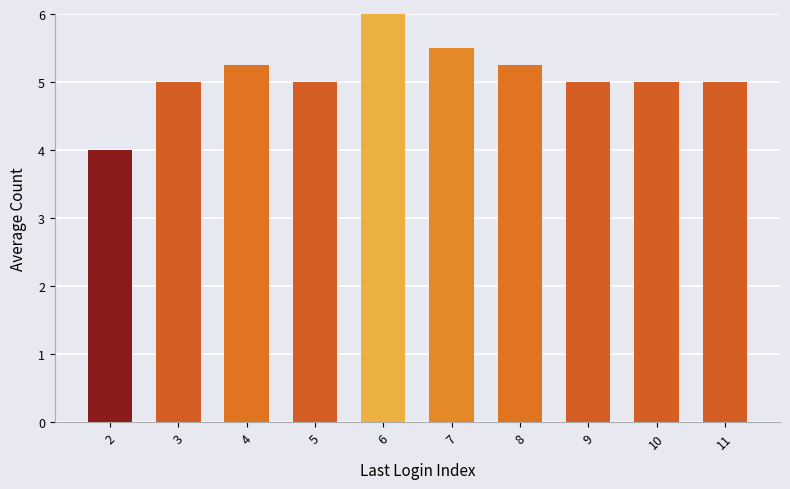

How many categories are shown in the chart?

10